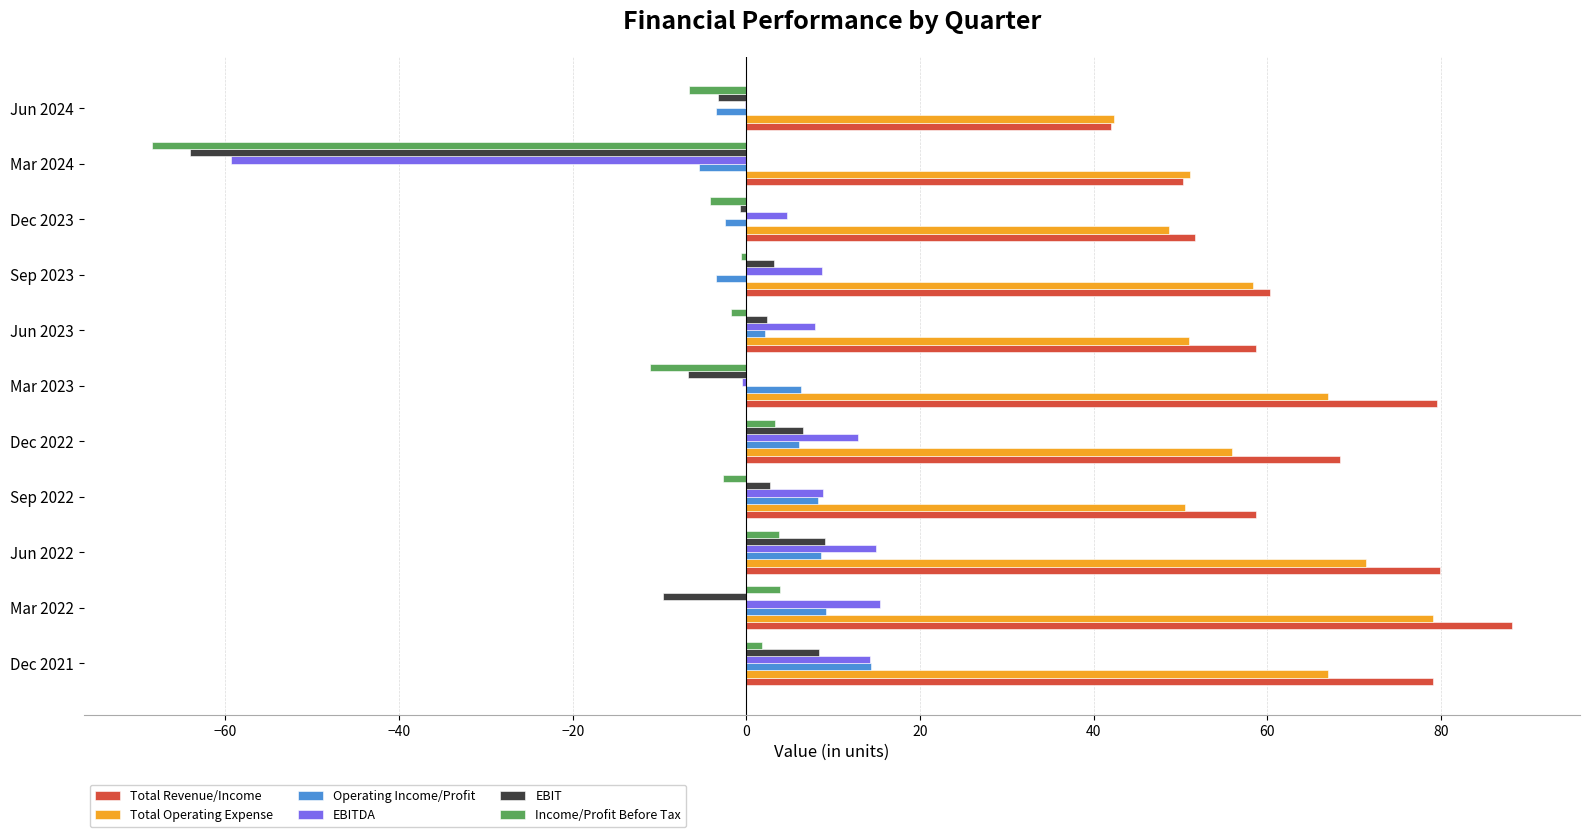

The Total Operating Expense series shows 48.7 at Dec 2023. True or false?

True